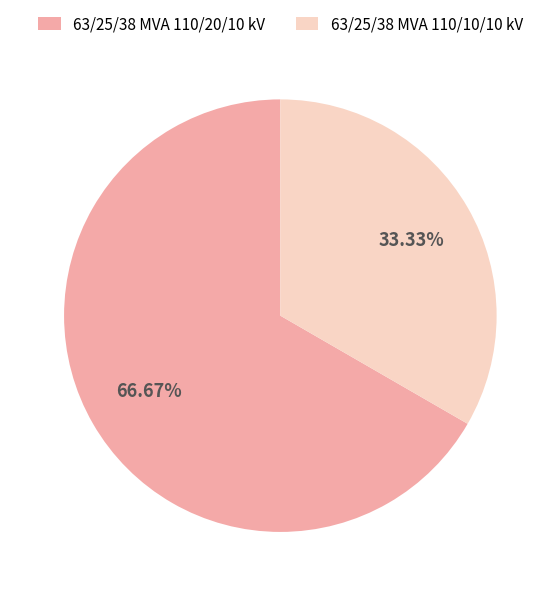

What percentage is the 63/25/38 MVA 110/10/10 kV slice, to the nearest percent?

33%